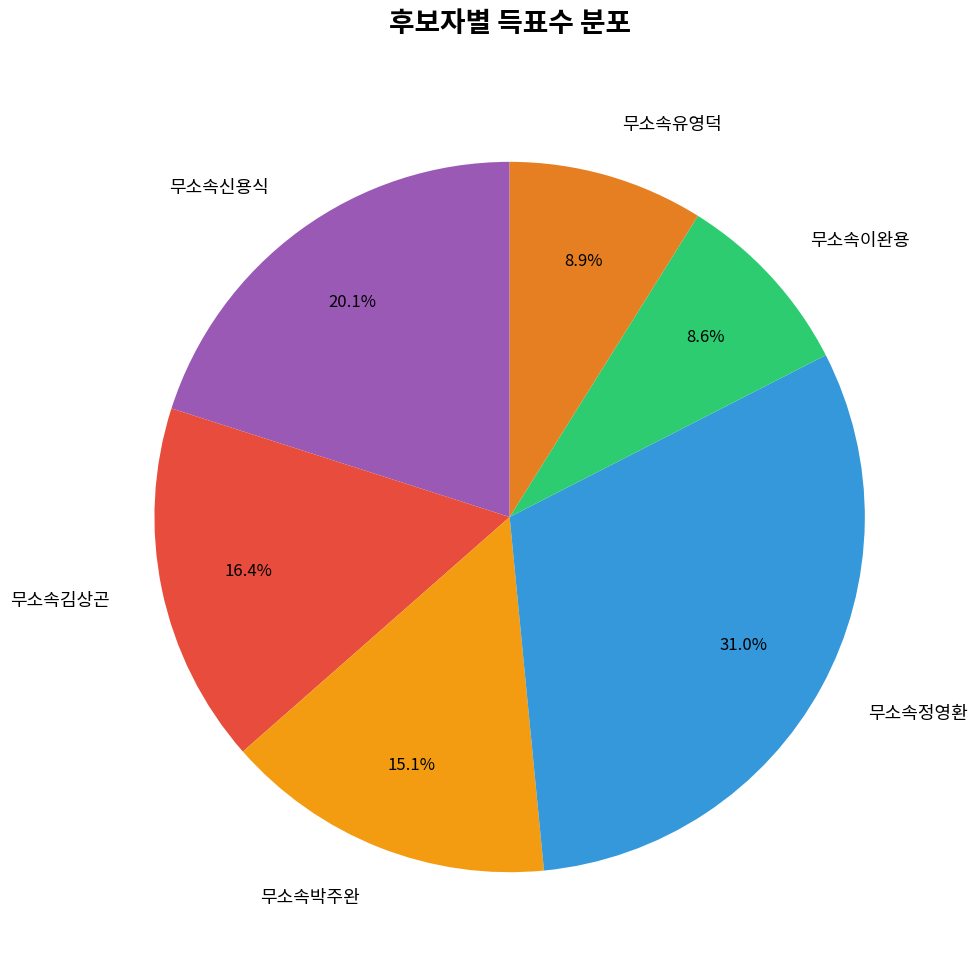

Does 무소속유영덕 account for over 50% of the chart?

No